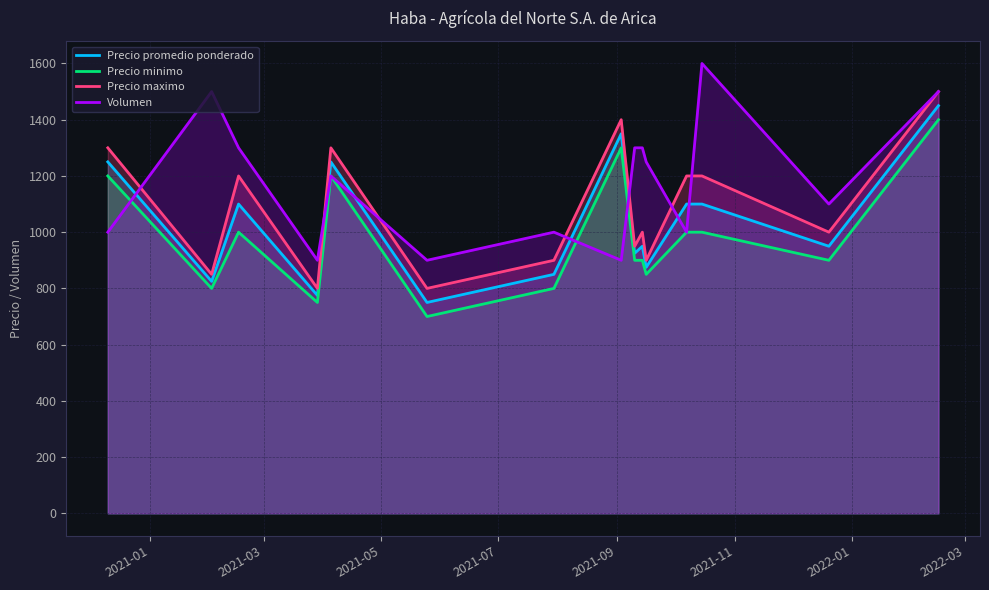

What are all the series names shown in the legend?

Precio promedio ponderado, Precio minimo, Precio maximo, Volumen